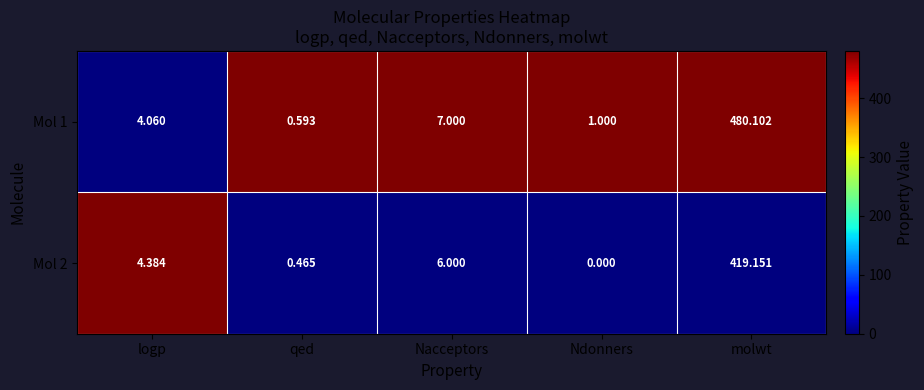

At which category is the sum across all series the highest?

molwt